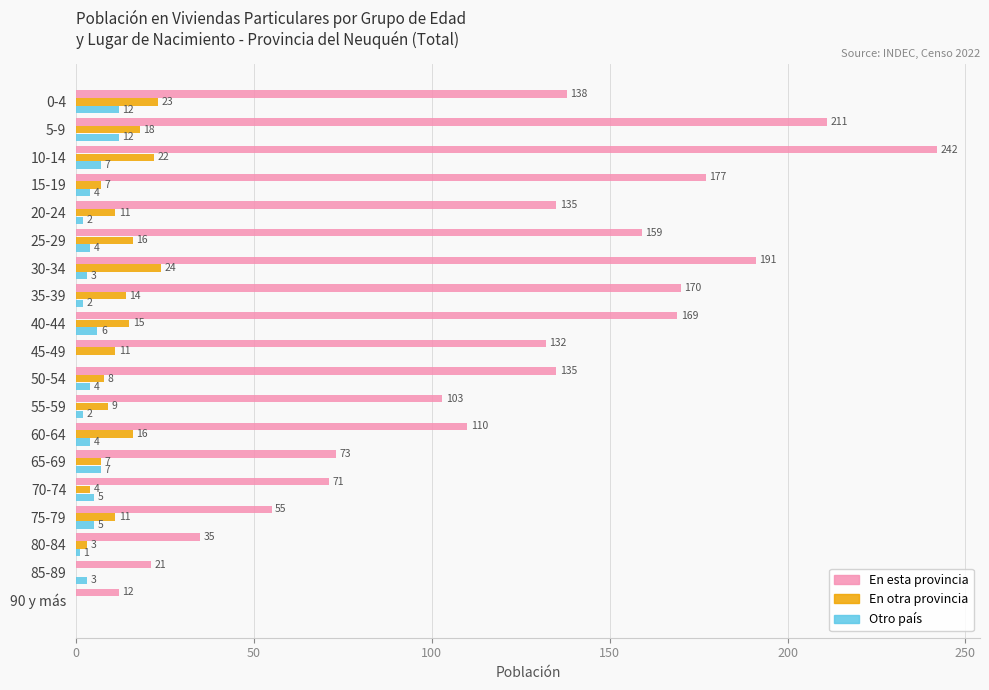

Is the value of En otra provincia at 85-89 greater than the value of En esta provincia at 5-9?

No